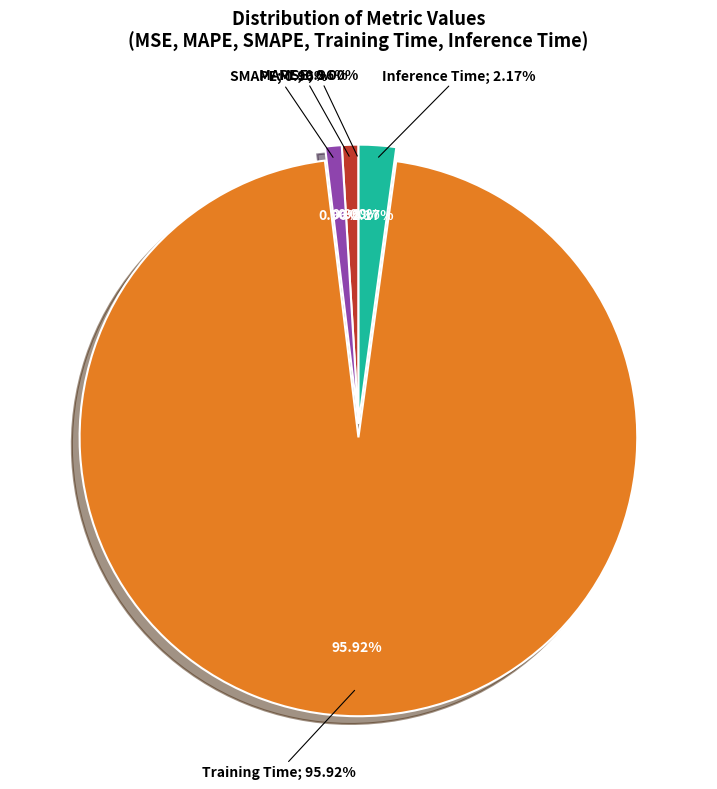

To the nearest percent, what is the difference between the Inference Time and SMAPE slice percentages?

1%